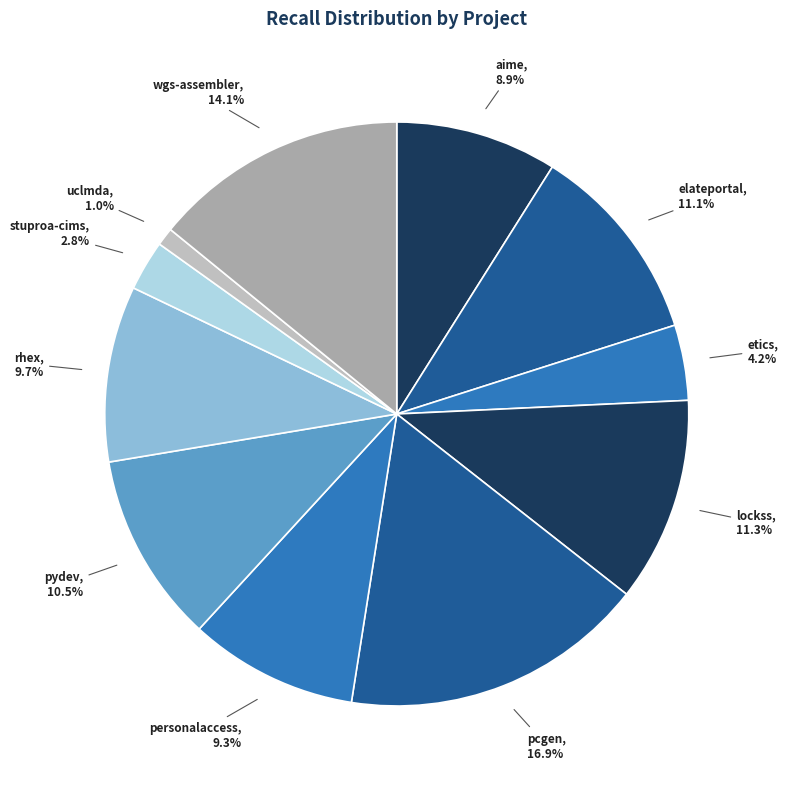

How many segments does this pie chart have?

11